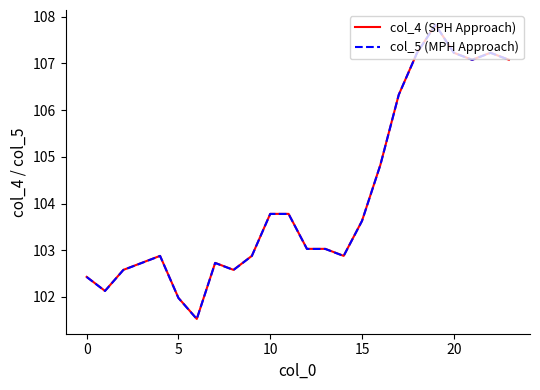

What is the difference between the maximum and minimum values in the col_5 (MPH Approach) series?

6.3